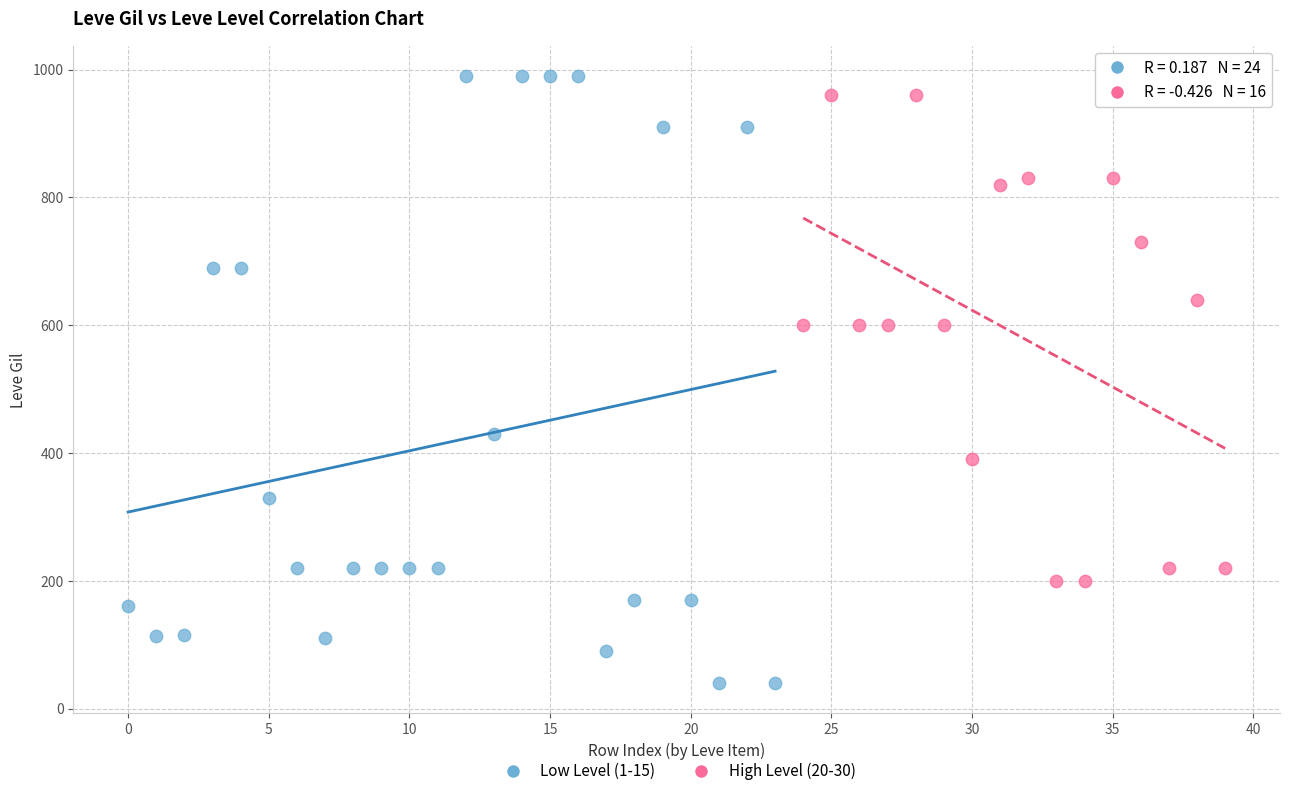

Which series contains the lowest Y value?

Low Level (1-15)